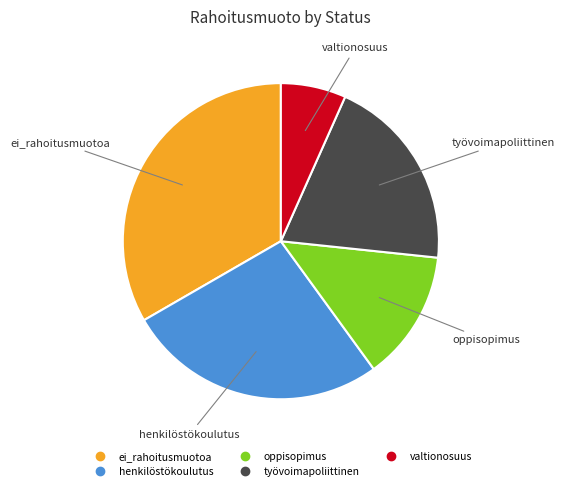

Between valtionosuus and oppisopimus, which is larger?

oppisopimus